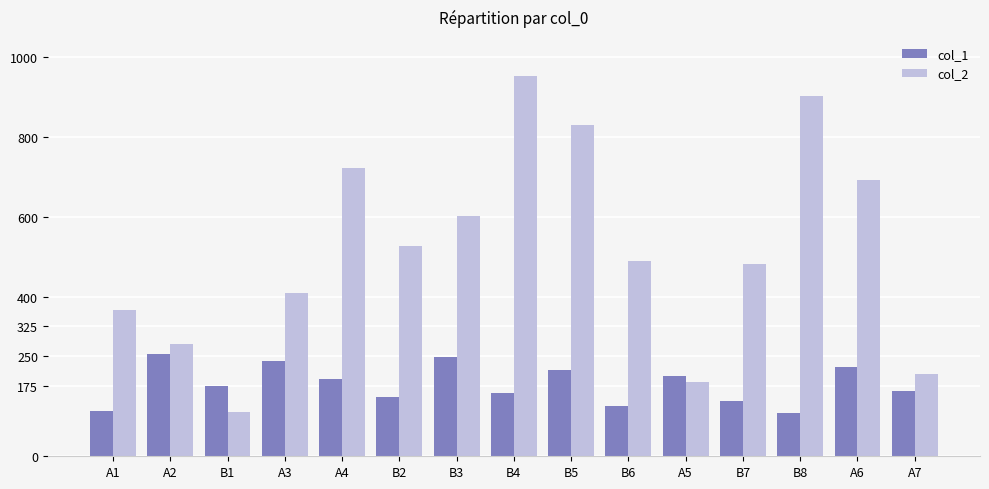

Rank the series by their maximum value, from lowest to highest.

col_1, col_2